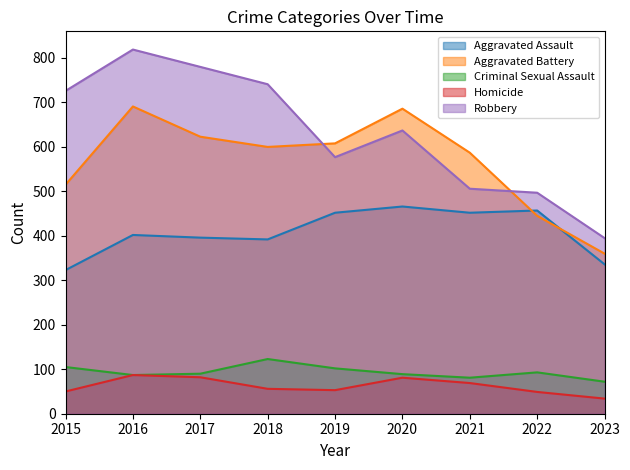

How many lines are shown in the chart?

5